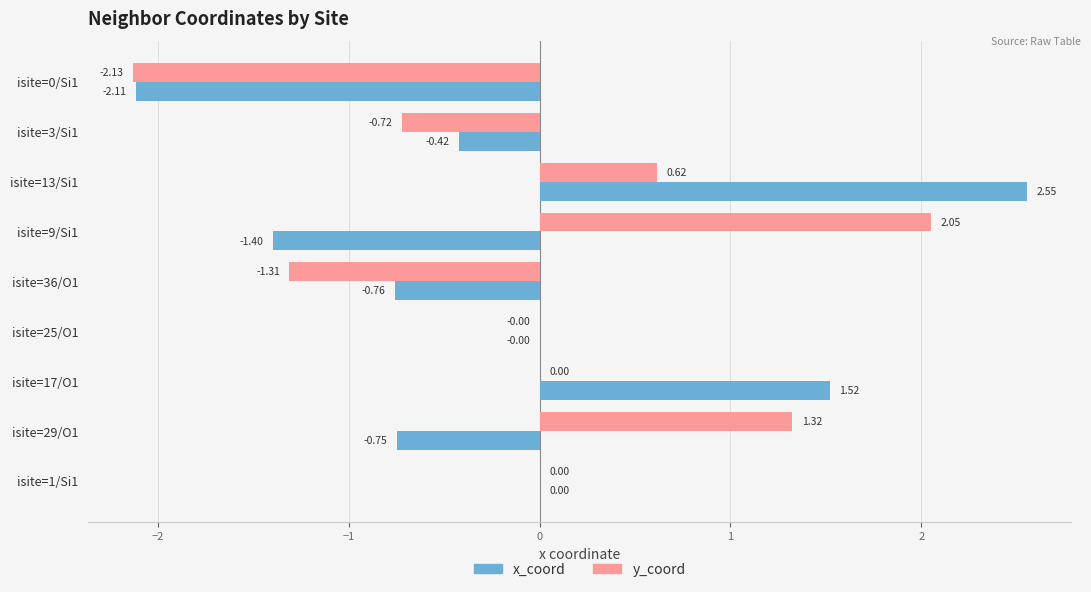

How many data points does each series have?

9